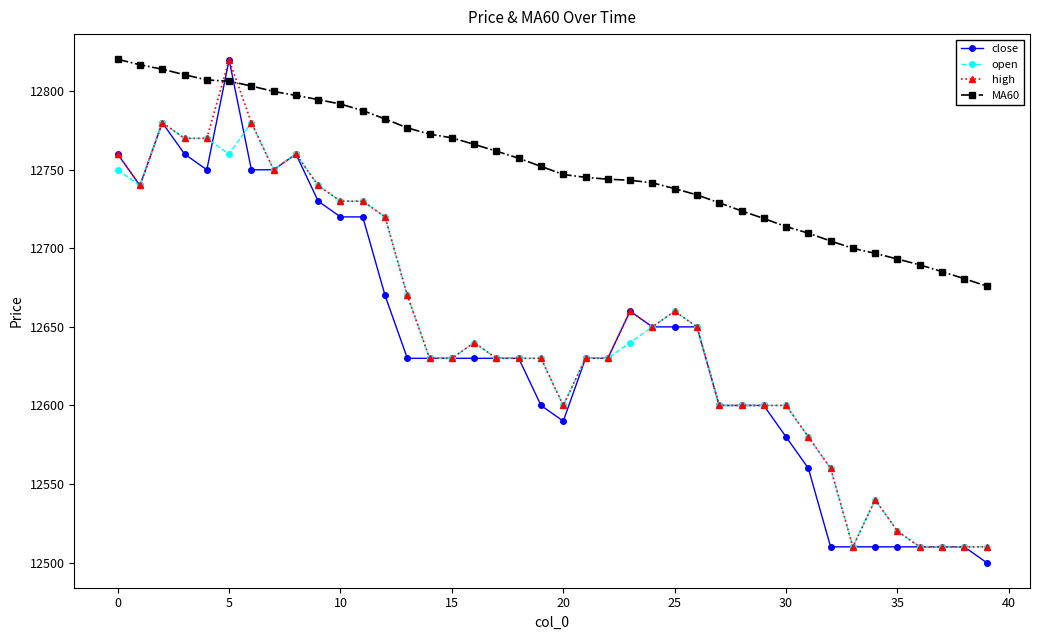

Which series has the widest spread of values?

close